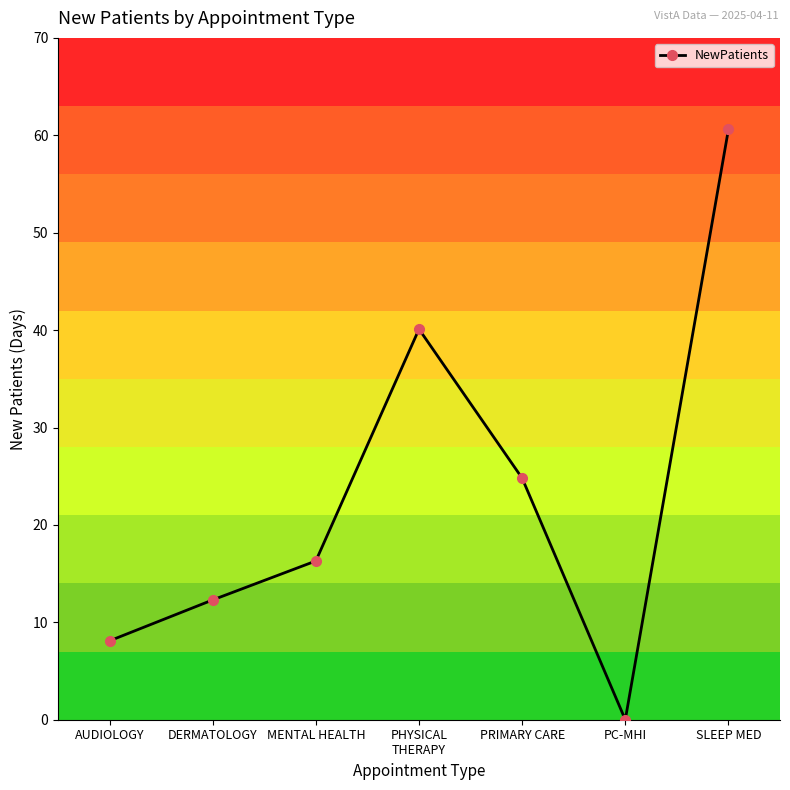

What is the difference between the second highest and minimum values?

40.1